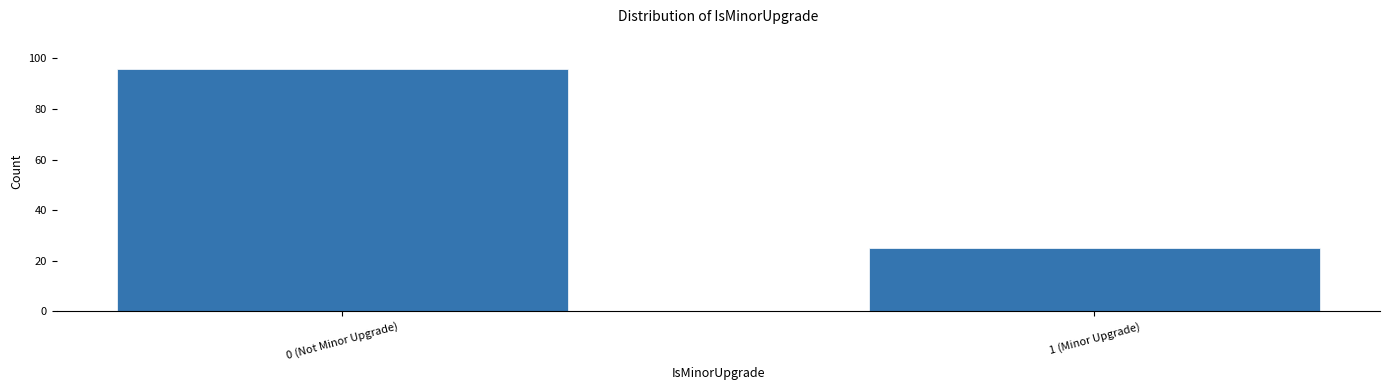

Reading left to right, extract all data points from this chart.

0 (Not Minor Upgrade)=96	1 (Minor Upgrade)=25